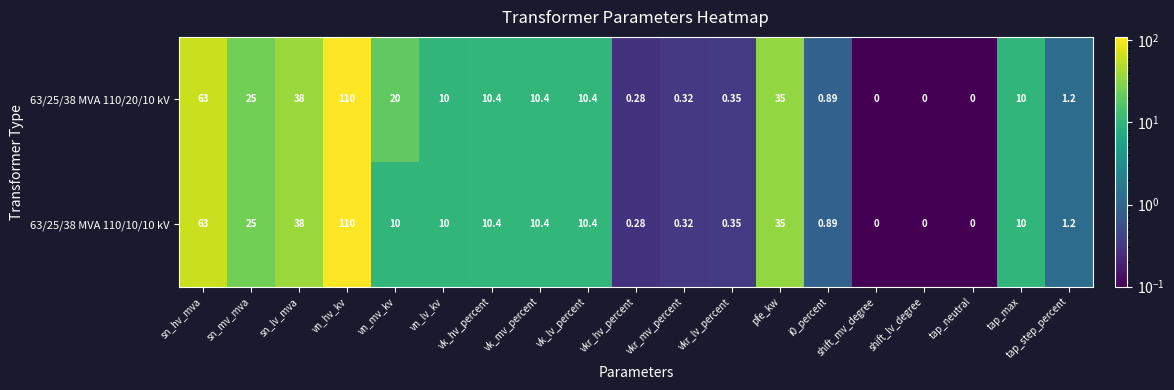

Where is 63/25/38 MVA 110/20/10 kV nearest to the value 55?

sn_hv_mva